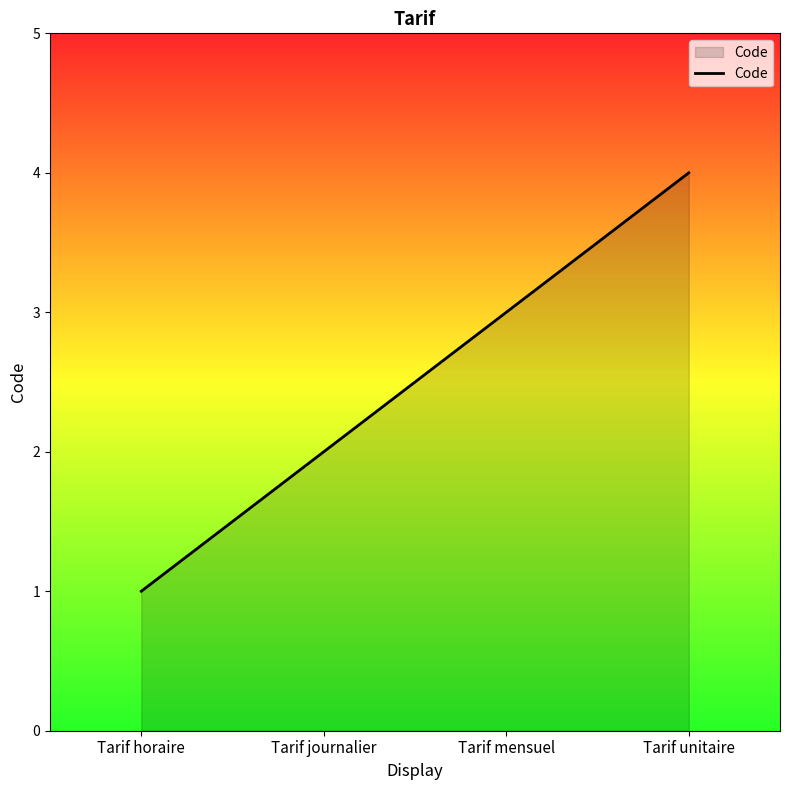

Rank the categories by value from highest to lowest.

Tarif unitaire, Tarif mensuel, Tarif journalier, Tarif horaire